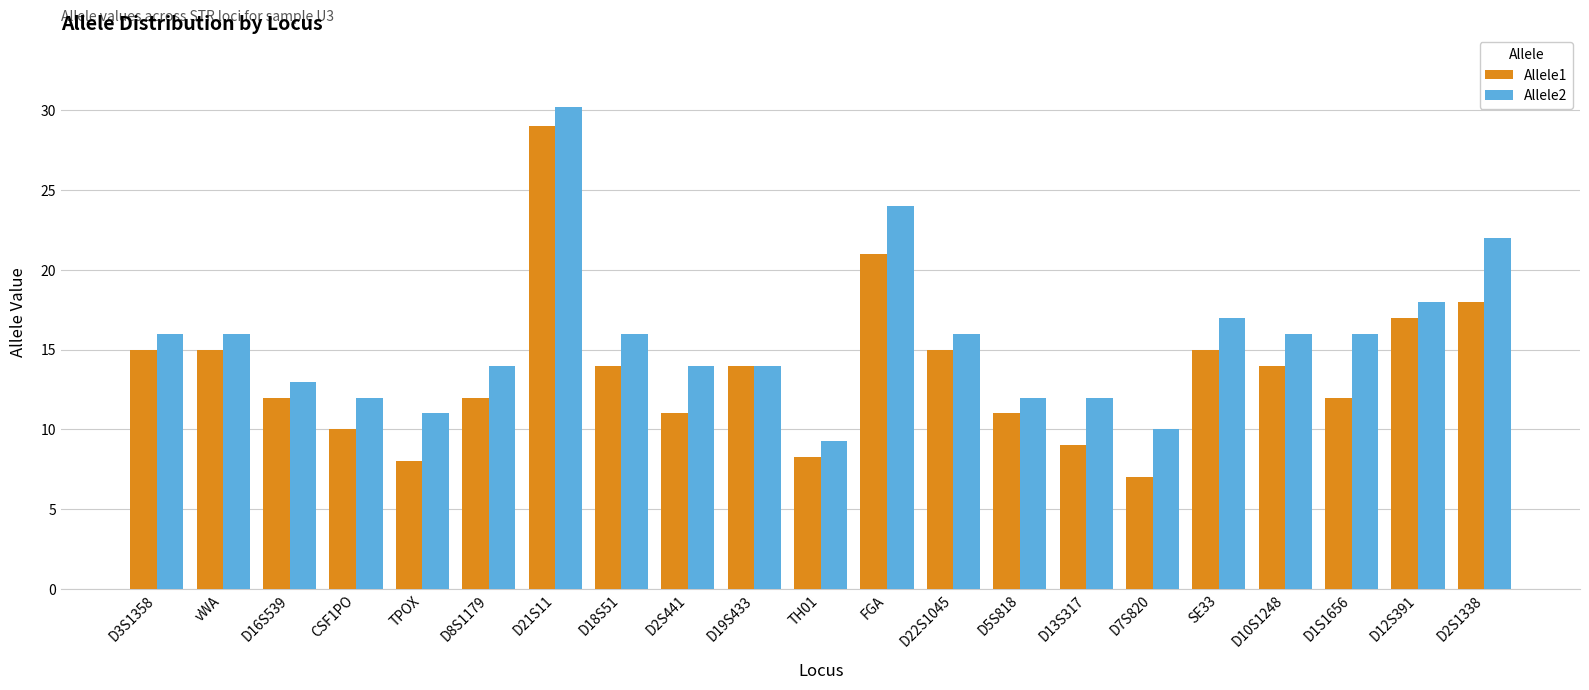

What is the sum of all Allele2 values?

328.5